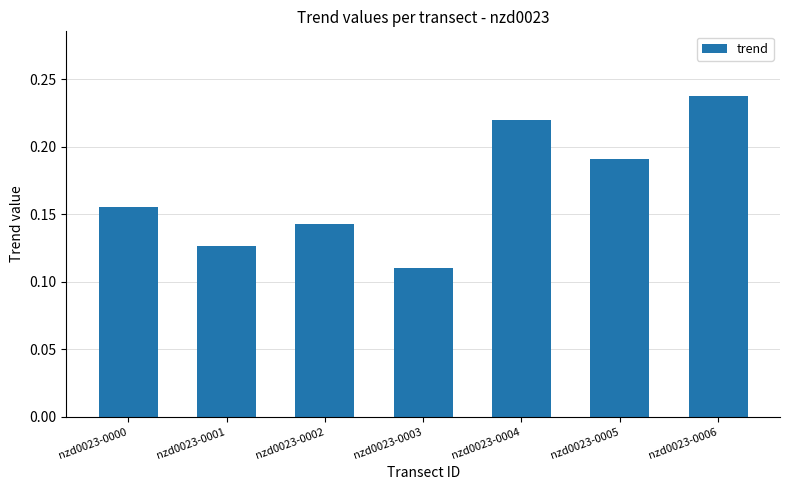

Which category has the lowest value across all series?

nzd0023-0003